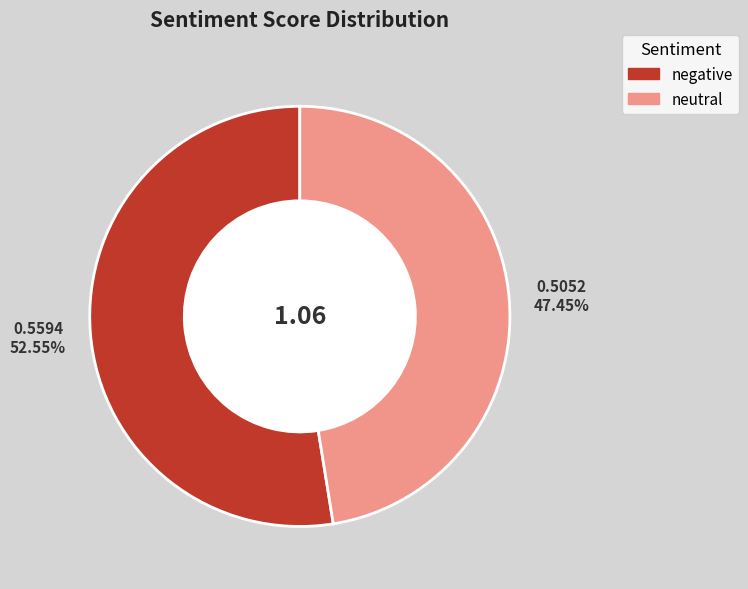

True or false: negative accounts for 53% of the total.

True